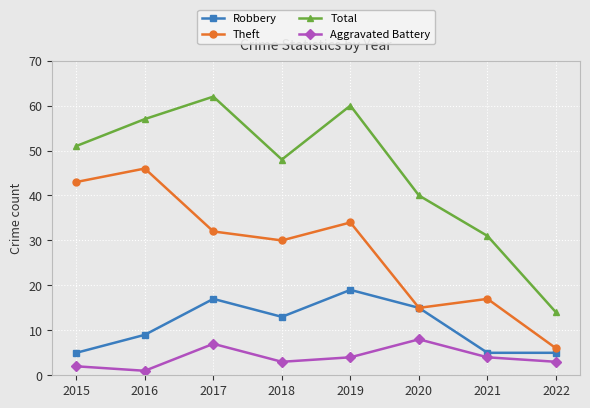

True or false: Total has a value of 14 at 2022.

True